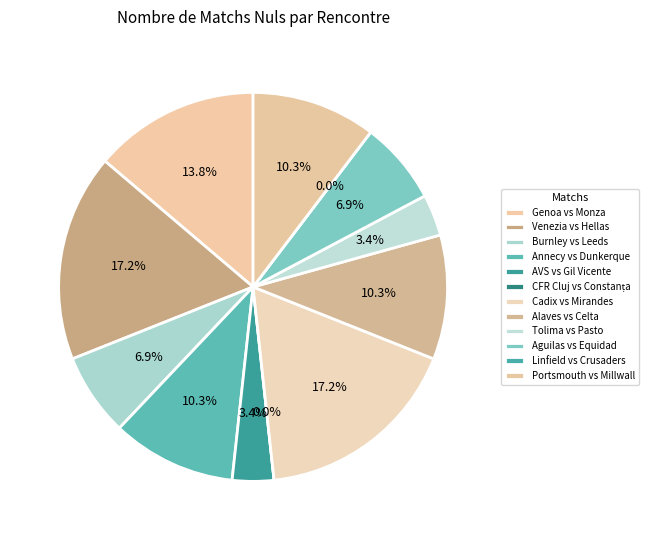

What percentage is the Portsmouth vs Millwall slice, to the nearest percent?

10%